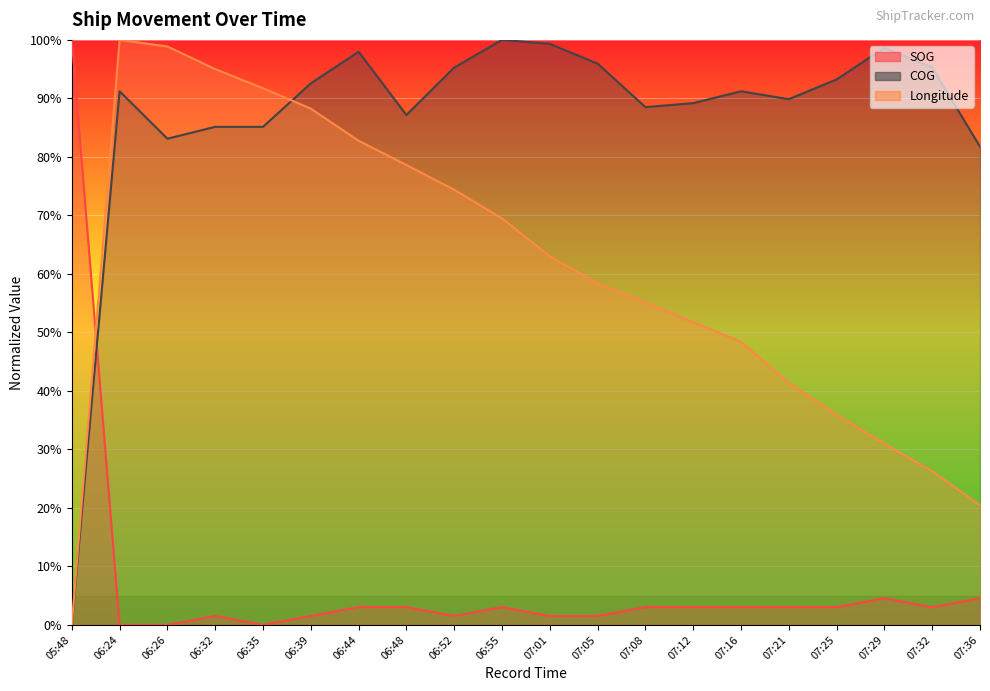

Reading left to right, extract all data points from this chart.

SOG: 100.0	0.0	0.0	1.5	0.0	1.5	3.0	3.0	1.5	3.0	1.5	1.5	3.0	3.0	3.0	3.0	3.0	4.5	3.0	4.5
COG: 0.0	91.2	83.1	85.1	85.1	92.6	98.0	87.2	95.3	100.0	99.3	95.9	88.5	89.2	91.2	89.9	93.2	98.6	95.3	81.8
Longitude: 0.0	100.0	98.9	95.0	91.7	88.2	82.8	78.6	74.4	69.5	63.0	58.4	55.1	51.7	48.4	41.4	35.9	31.0	26.3	20.5